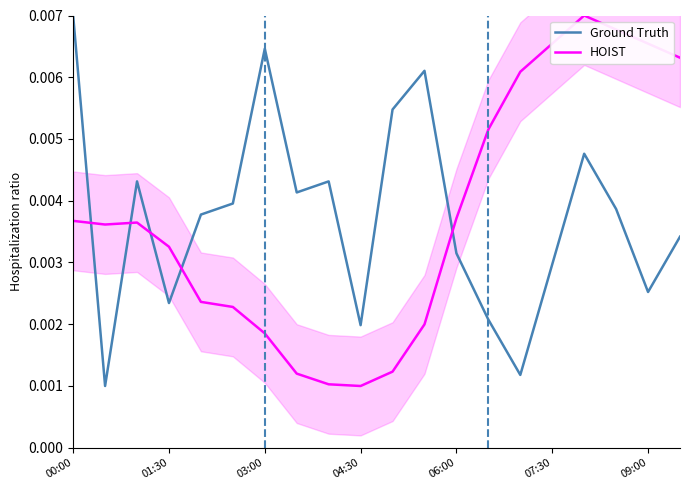

Count the Ground Truth values in the range 0 to 1.

20